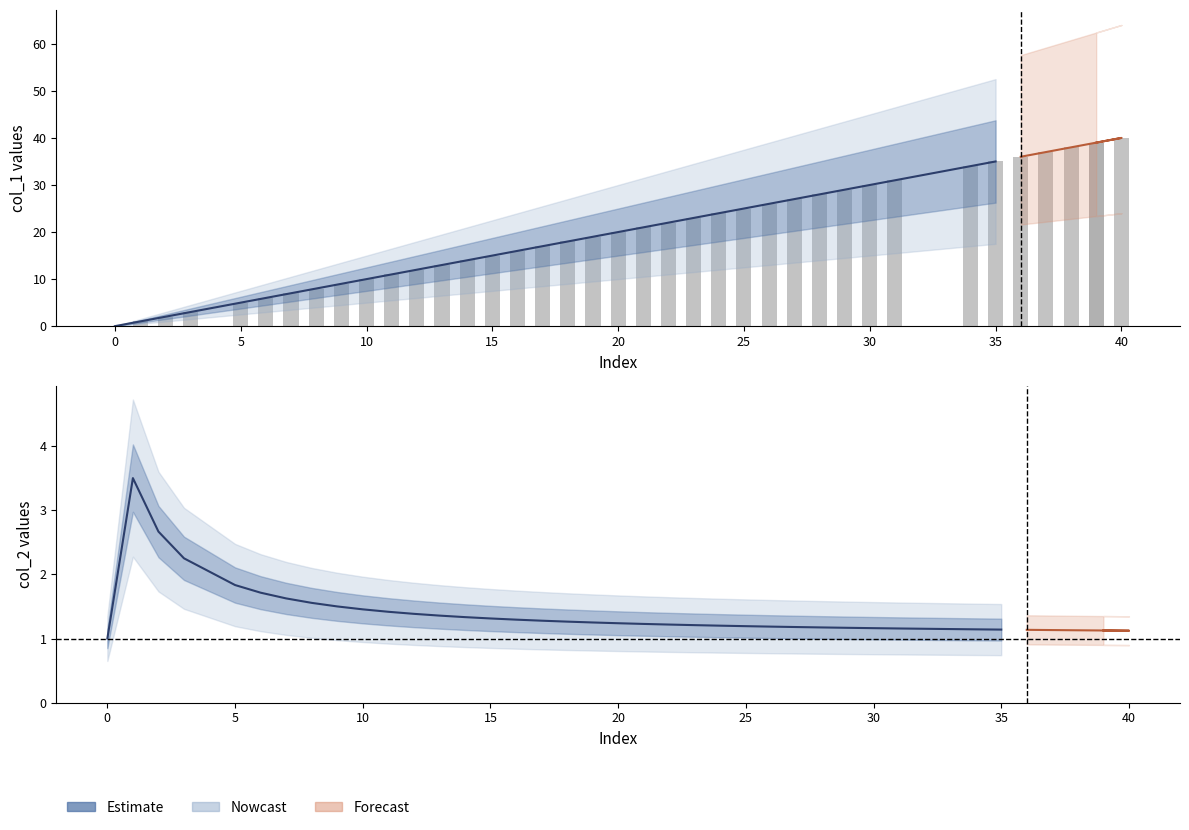

Reading left to right, extract all data points from this chart.

0	1	2	3	5	6	7	8	9	10	11	12	13	14	15	16	17	18	19	20	21	22	23	24	25	26	27	28	29	30	31	34	35	36	37	38	39	40	39